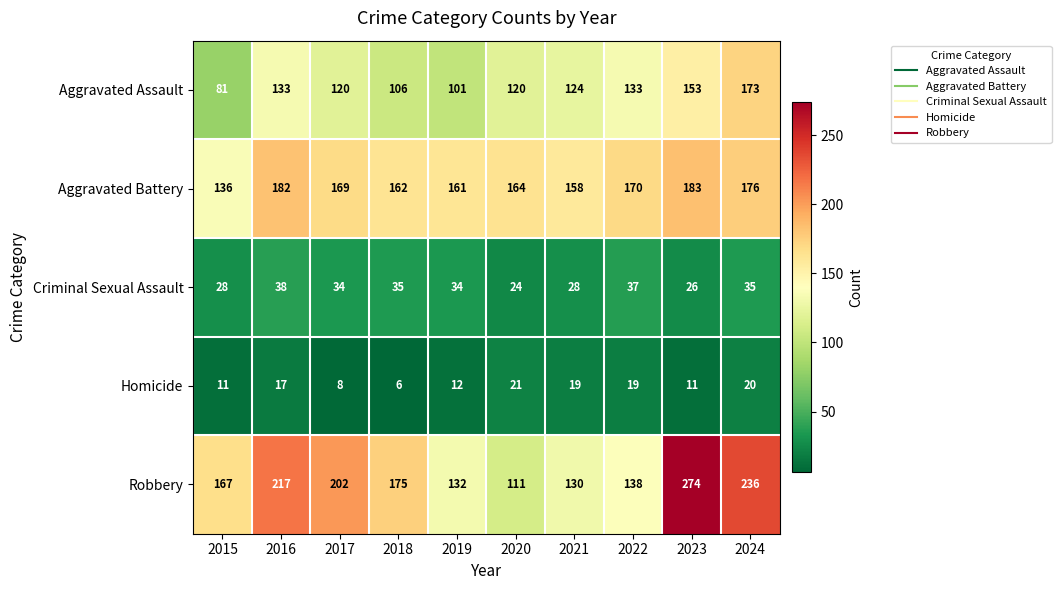

At which category is the sum across all series the highest?

2023